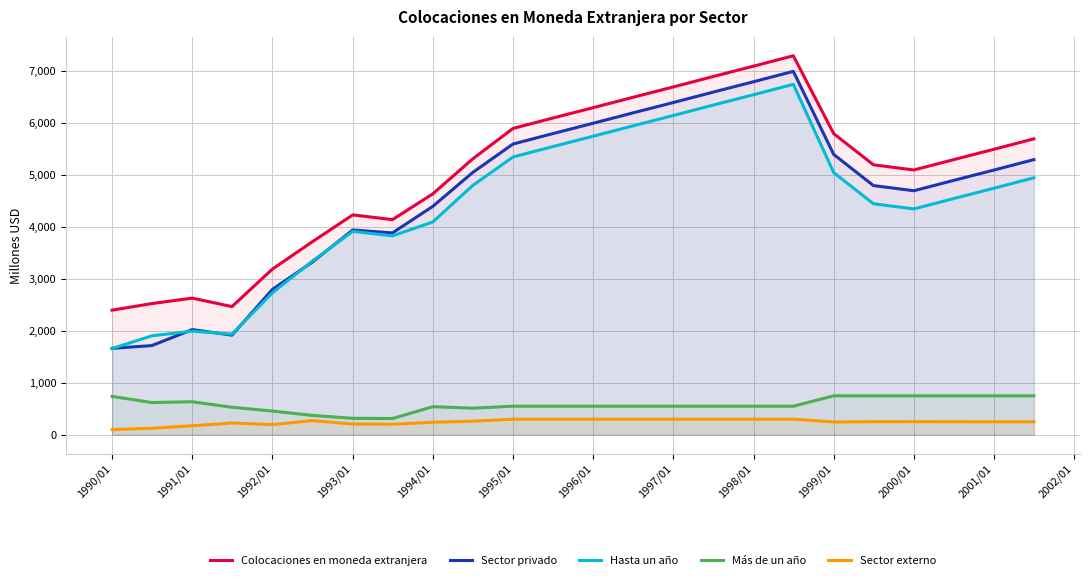

Reading left to right, extract all data points from this chart.

Colocaciones en moneda extranjera: 2400	2527	2632	2469	3191	3718	4235	4144	4641	5312	5900	6100	6300	6500	6700	6900	7100	7300	5800	5200	5100	5300	5500	5700
Sector privado: 1664	1718	2026	1919	2799	3326	3944	3888	4400	5050	5600	5800	6000	6200	6400	6600	6800	7000	5400	4800	4700	4900	5100	5300
Hasta un año: 1661	1906	1996	1939	2734	3345	3918	3831	4100	4800	5350	5550	5750	5950	6150	6350	6550	6750	5050	4450	4350	4550	4750	4950
Más de un año: 739	621	636	530	457	373	317	313	541	512	550	550	550	550	550	550	550	550	750	750	750	750	750	750
Sector externo: 100	126	173	227	196	273	207	203	241	262	300	300	300	300	300	300	300	300	246	252	253	251	250	250